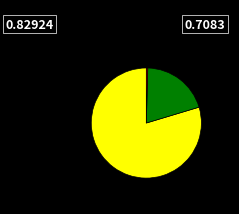

Is there a majority slice in this chart?

Yes